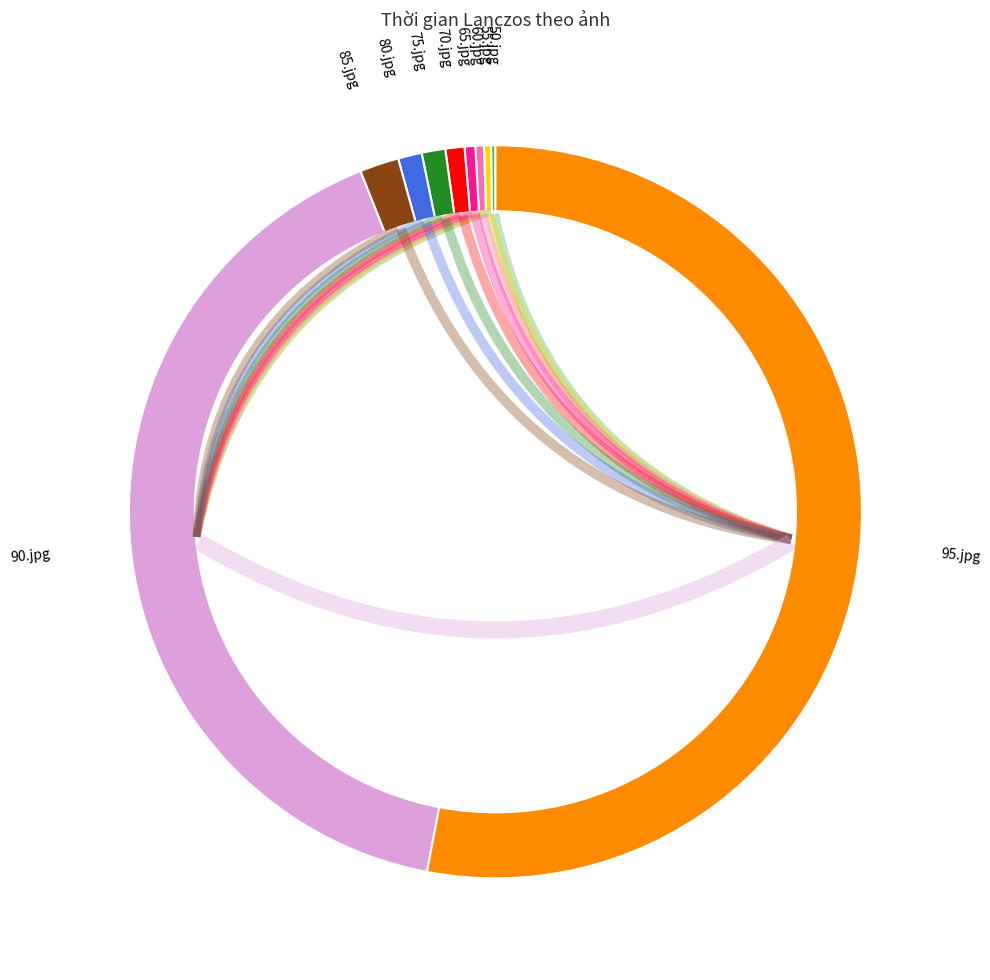

To the nearest percent, what portion does 95.jpg represent?

53%